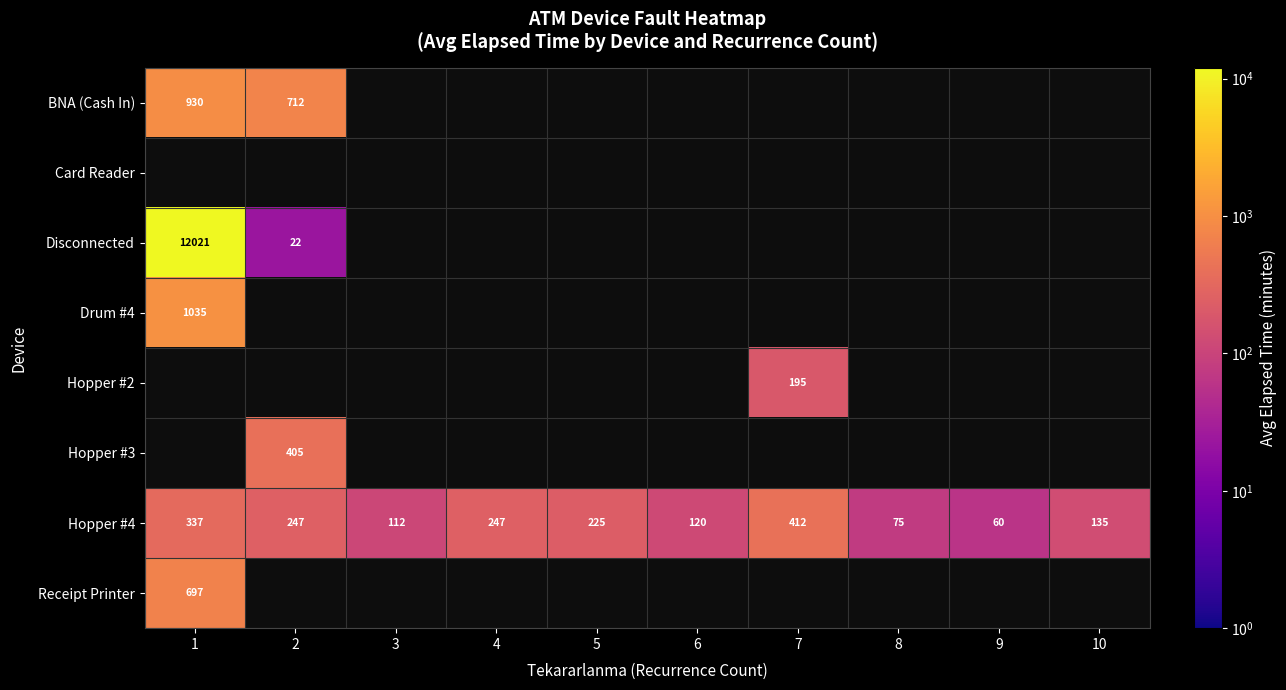

The BNA (Cash In) series shows 1570 at 1. True or false?

False